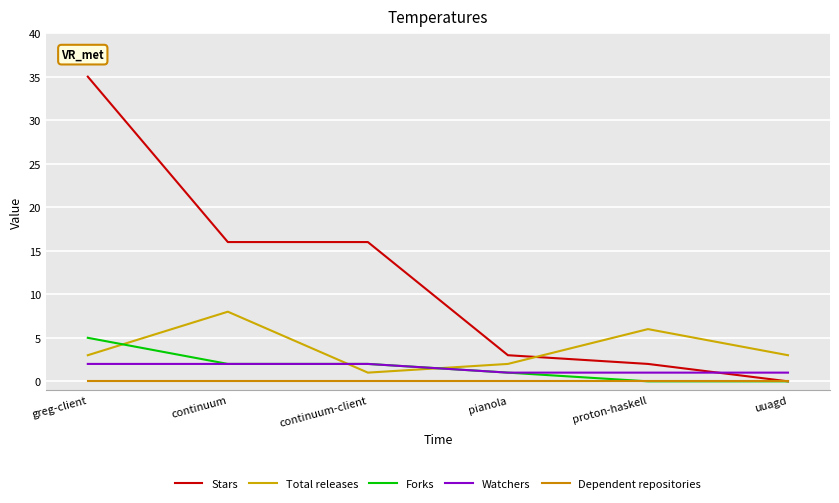

At which category is the sum across all series the highest?

greg-client